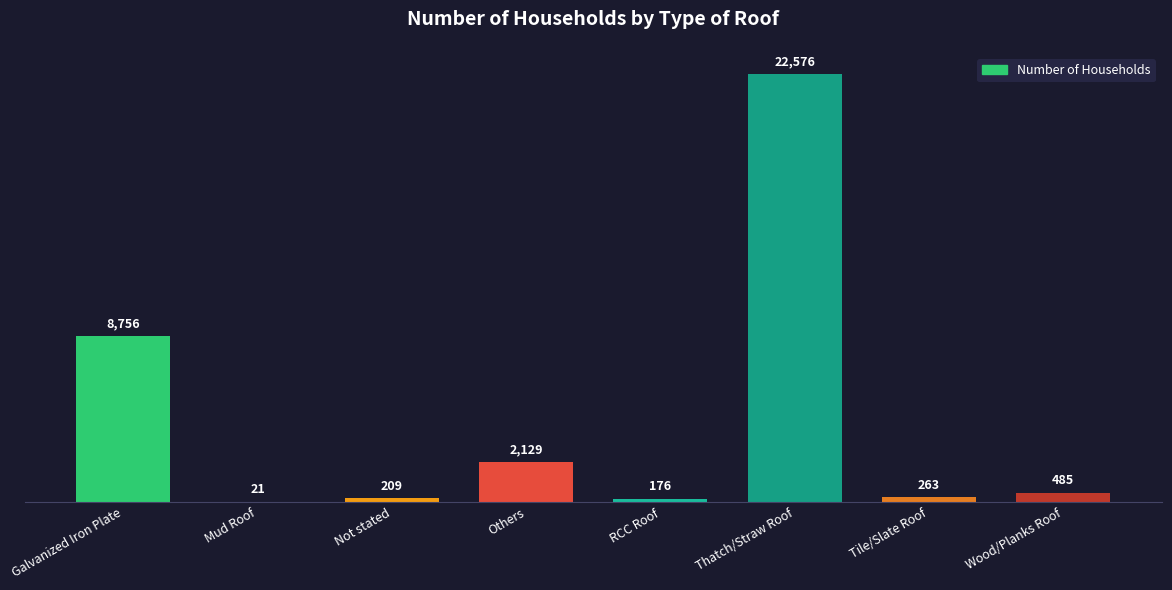

How many data points does each series have?

8